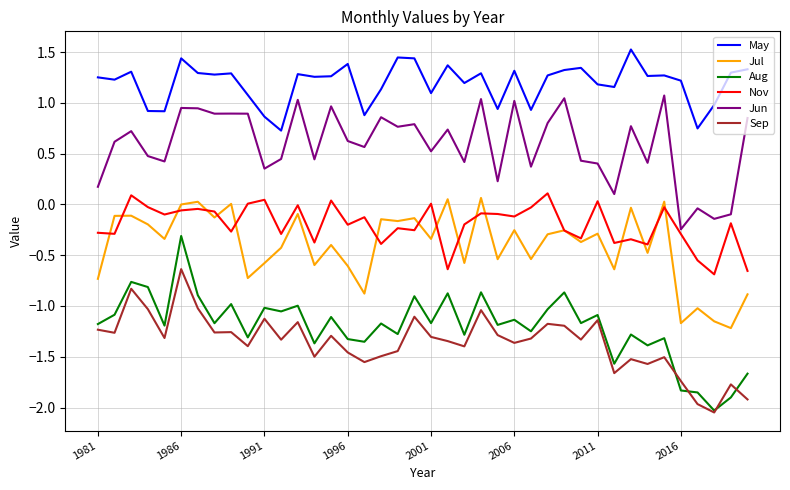

What is the greatest value displayed?

1.5